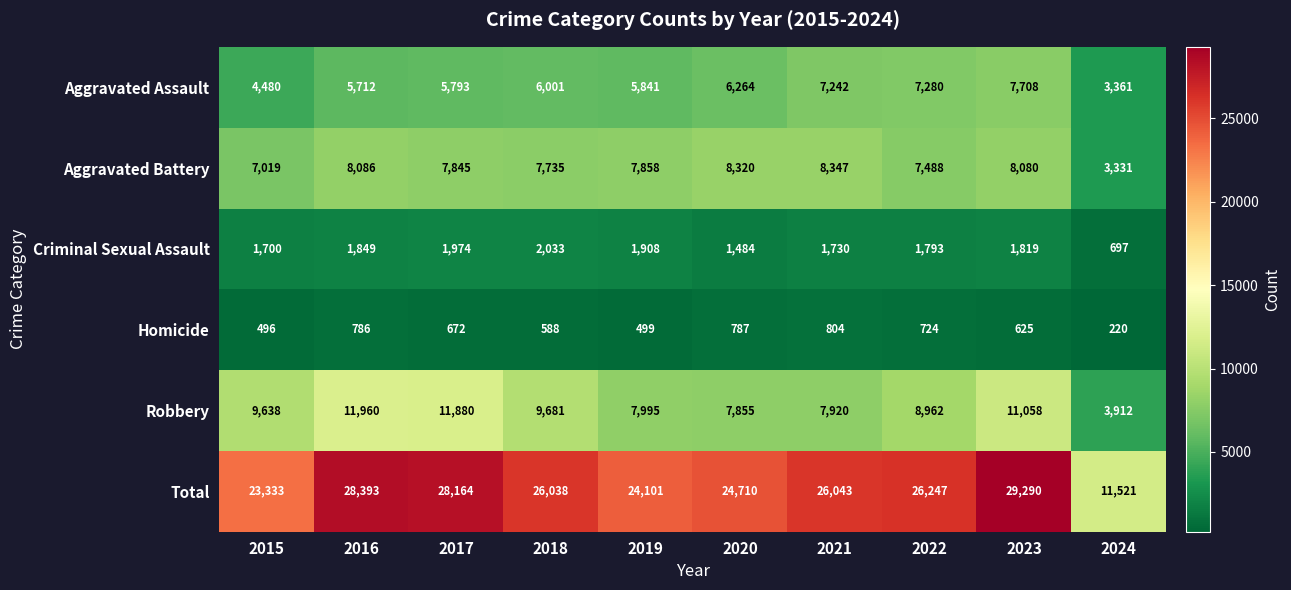

The value of Criminal Sexual Assault at 2023 is 3260. True or false?

False